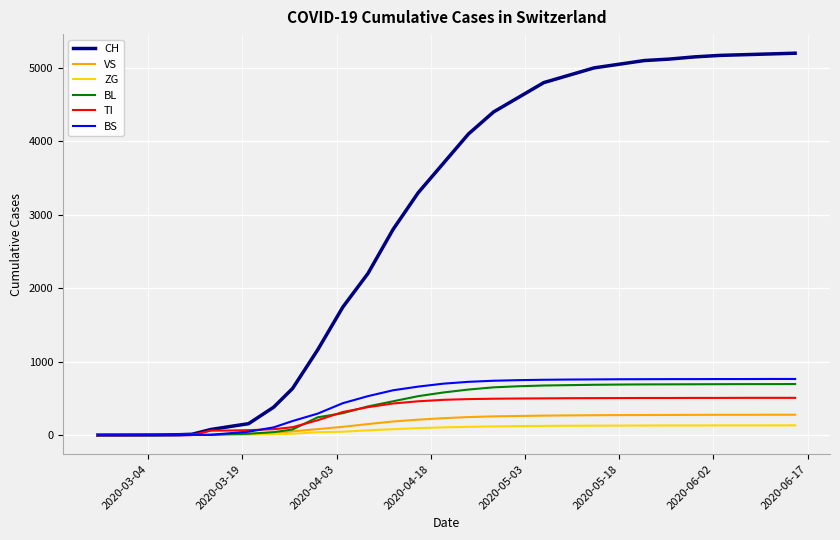

Which series has the largest range (max minus min)?

CH